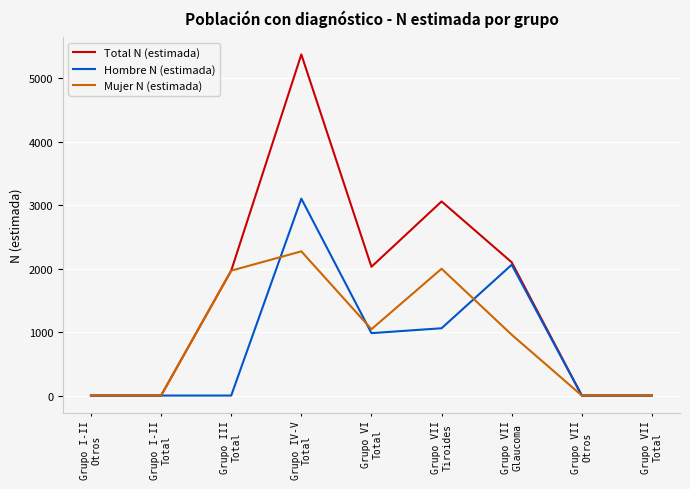

The value of Mujer N (estimada) at Grupo VI
Total is 1732. True or false?

False